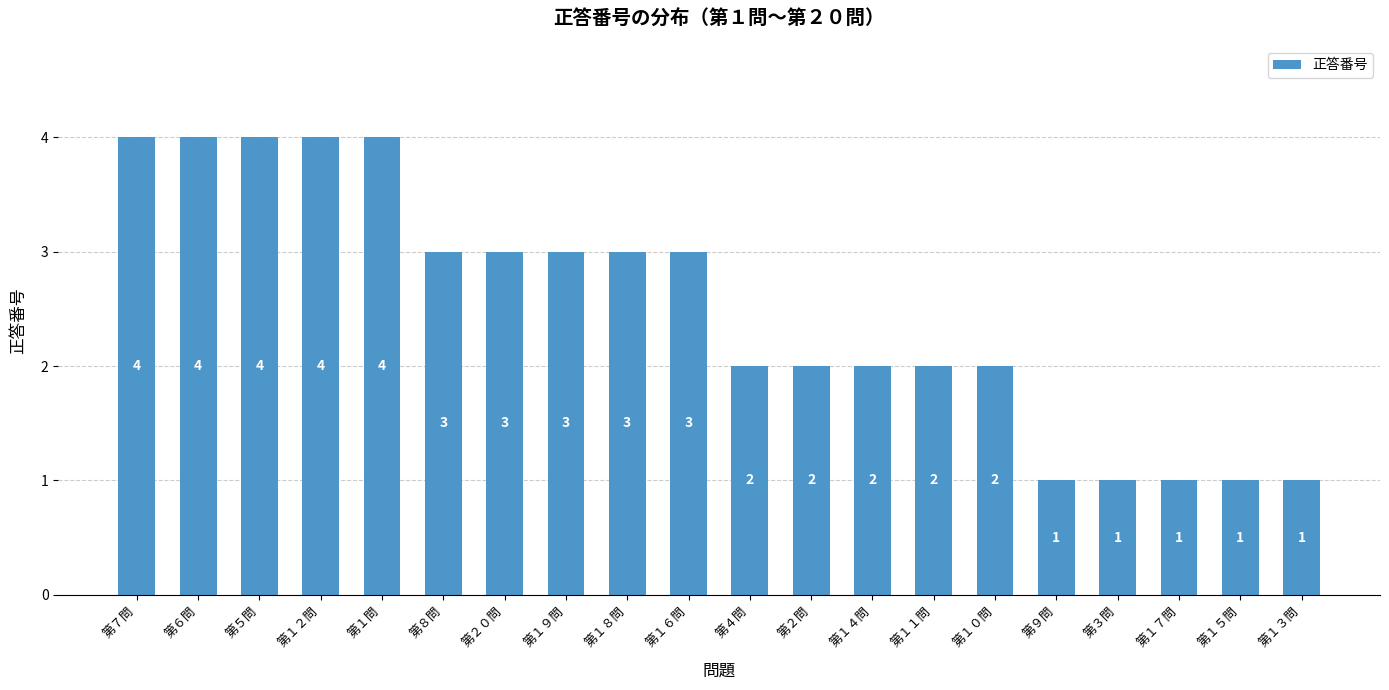

What is the sum of the values at 第１９問 and 第１７問?

4